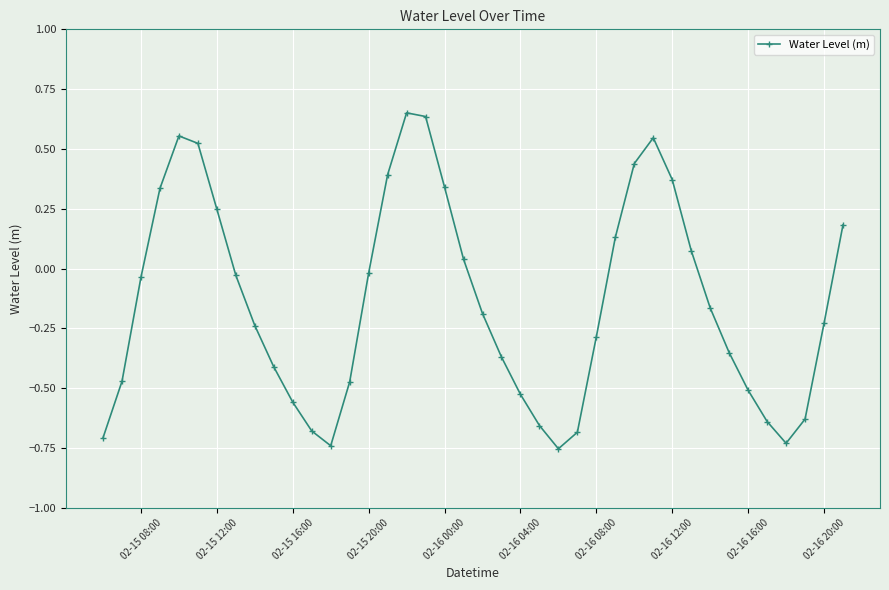

True or false: there are more than 2 points higher than both neighbors.

True